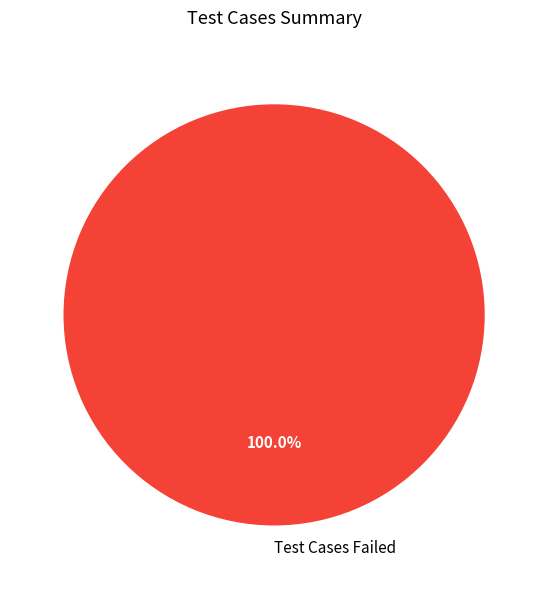

Rank the categories by value from highest to lowest.

Test Cases Failed